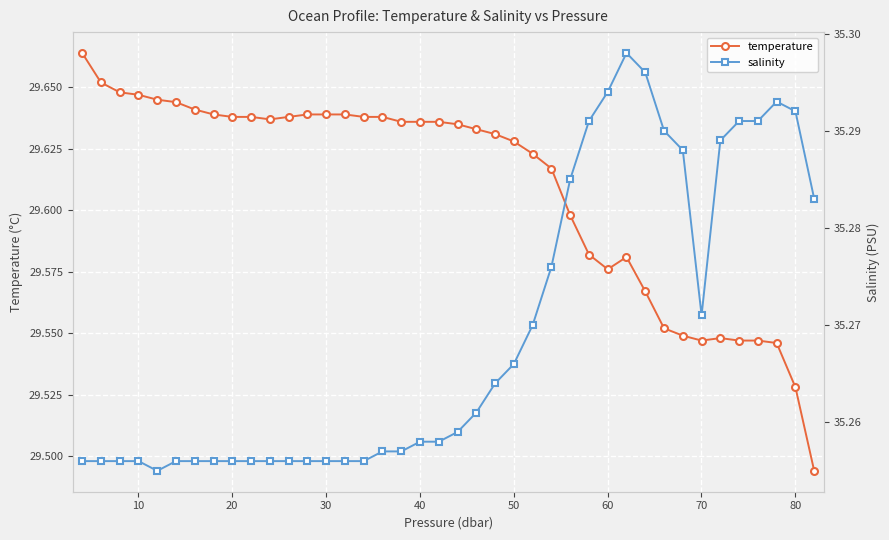

What are all the series names shown in the legend?

temperature, salinity